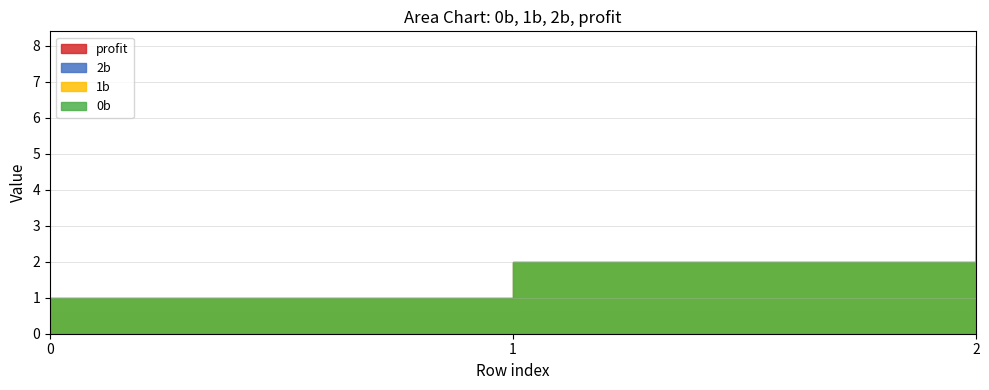

Where is 1b nearest to the value 3?

1